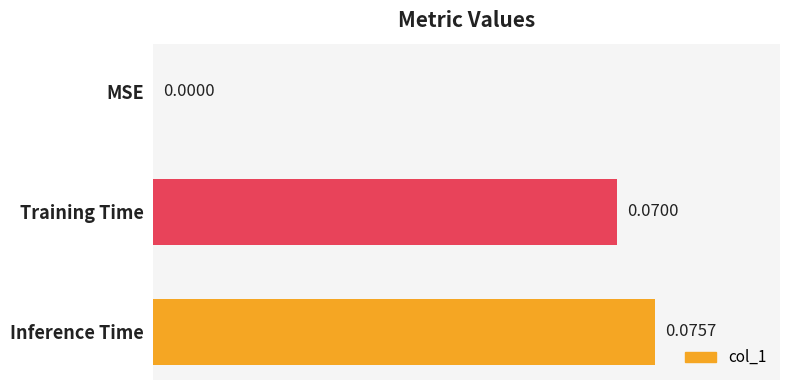

How many distinct data groups are displayed?

1